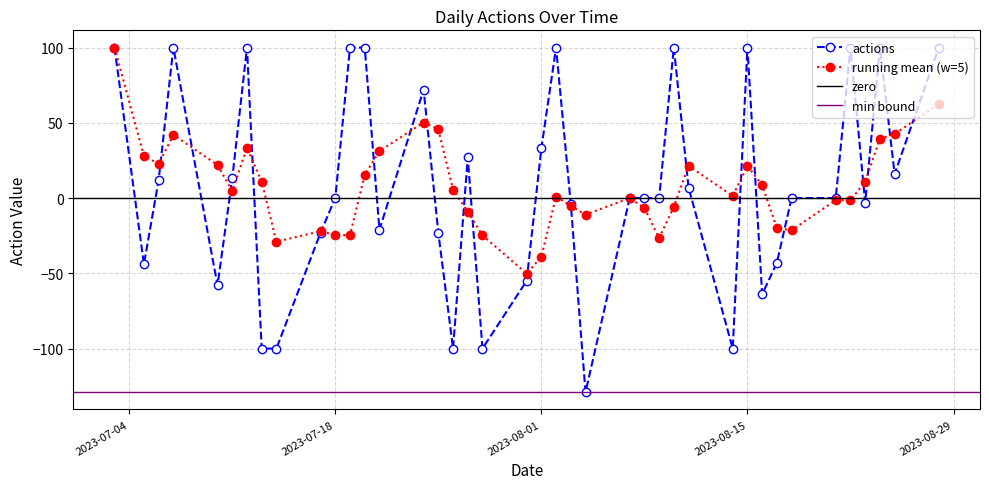

What is the label of the 16th point from the right?

2023-08-07